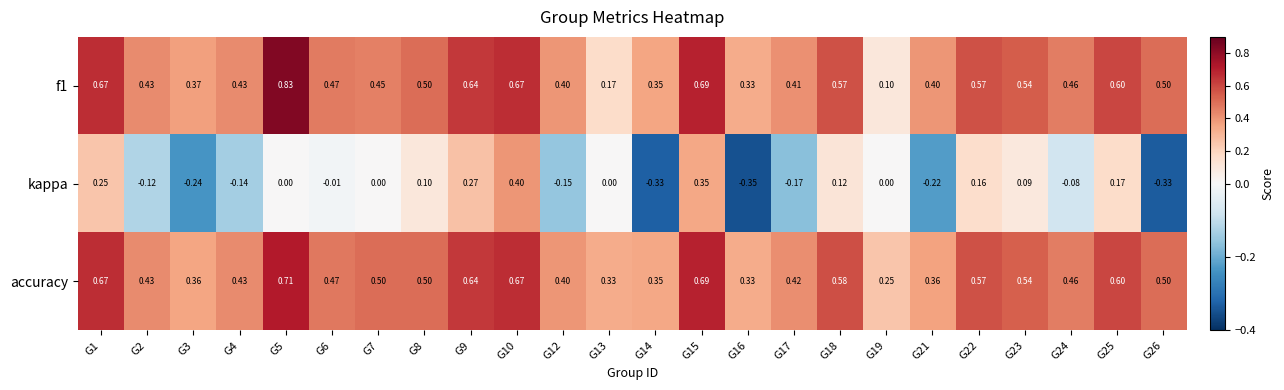

Which series has the widest spread of values?

kappa